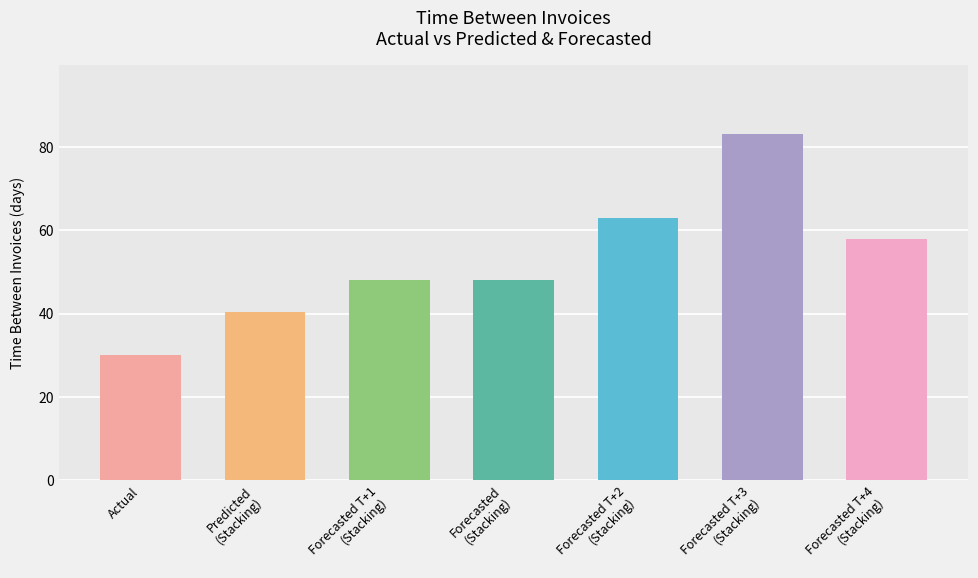

Reading left to right, what are all the values shown in this chart?

Actual=30.0	Predicted
(Stacking)=40.4	Forecasted T+1
(Stacking)=48.0	Forecasted
(Stacking)=48.0	Forecasted T+2
(Stacking)=63.0	Forecasted T+3
(Stacking)=83.0	Forecasted T+4
(Stacking)=58.0